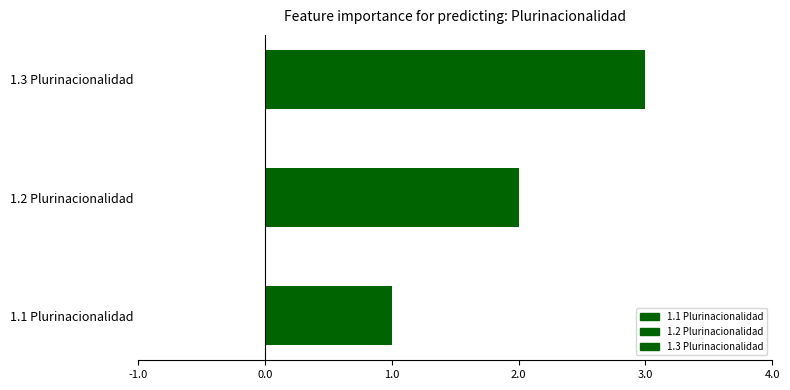

What is the difference between the maximum and second lowest values?

1